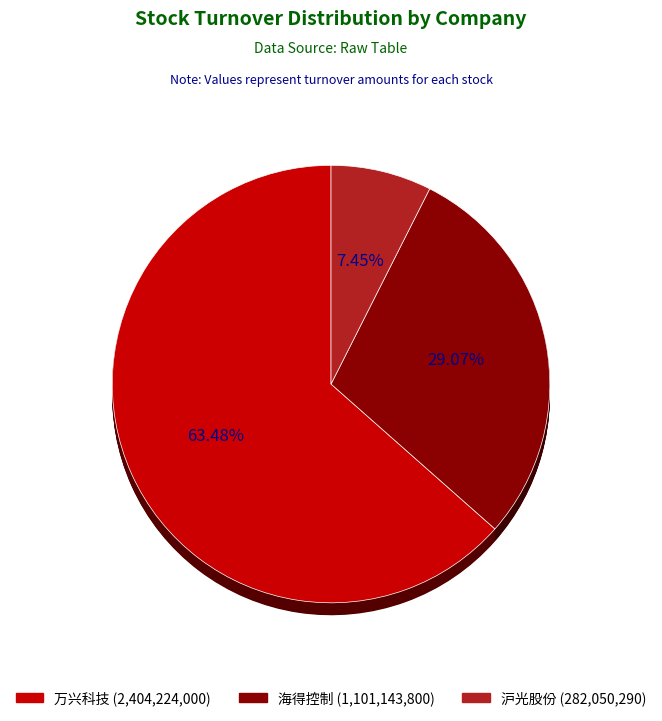

To the nearest percent, what is the difference between the largest and smallest slice percentages?

56%